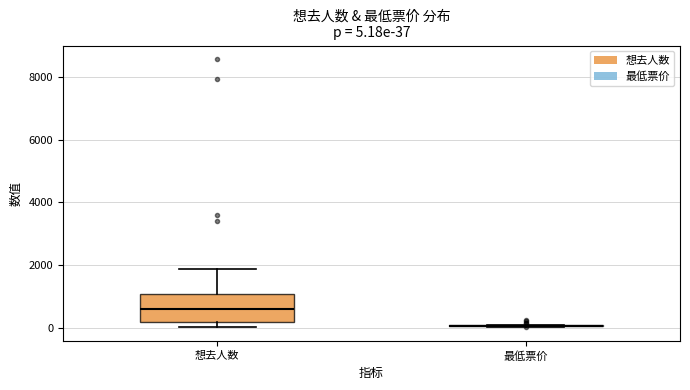

Comparing the boxes themselves (not the whiskers), which one is the tallest?

想去人数